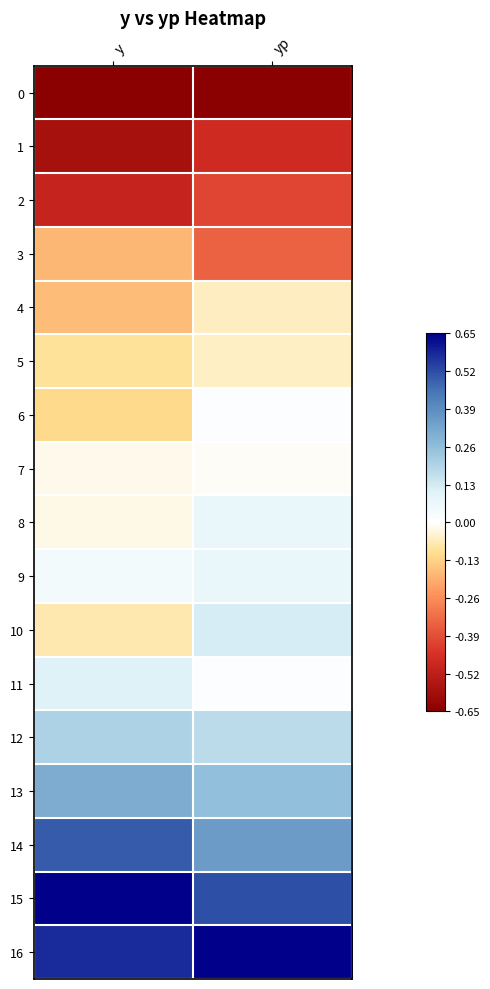

Between y and yp, which is larger?

y